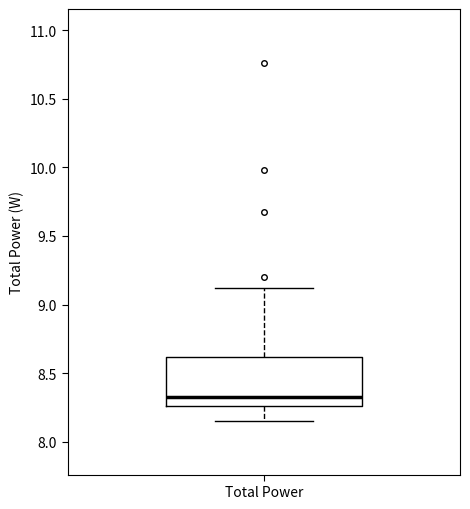

Read this box plot against the y-axis: the position of the median line, the range covered by the box, and the ends of both whiskers. The values are not printed on the chart, so give them approximately, as read against the axis.

median 8.35, box 8.25 to 8.60, whiskers 8.15 to 9.10